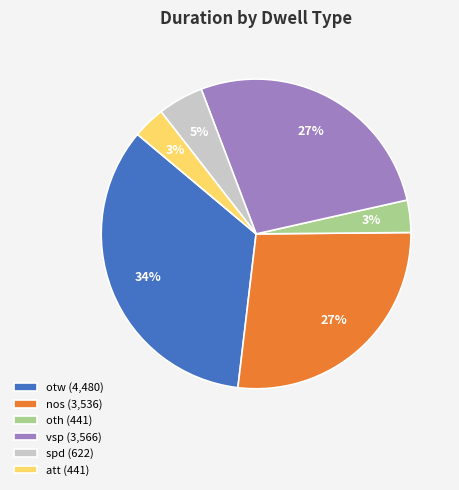

Which has a higher value, nos (3,536) or spd (622)?

nos (3,536)